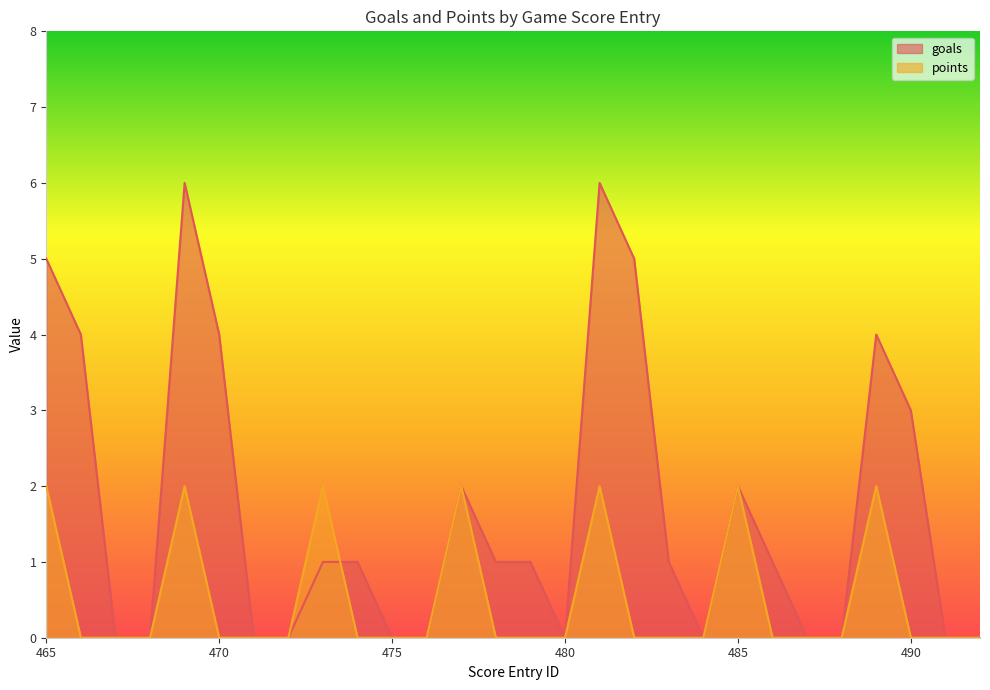

At how many categories does at least one series exceed 4?

4